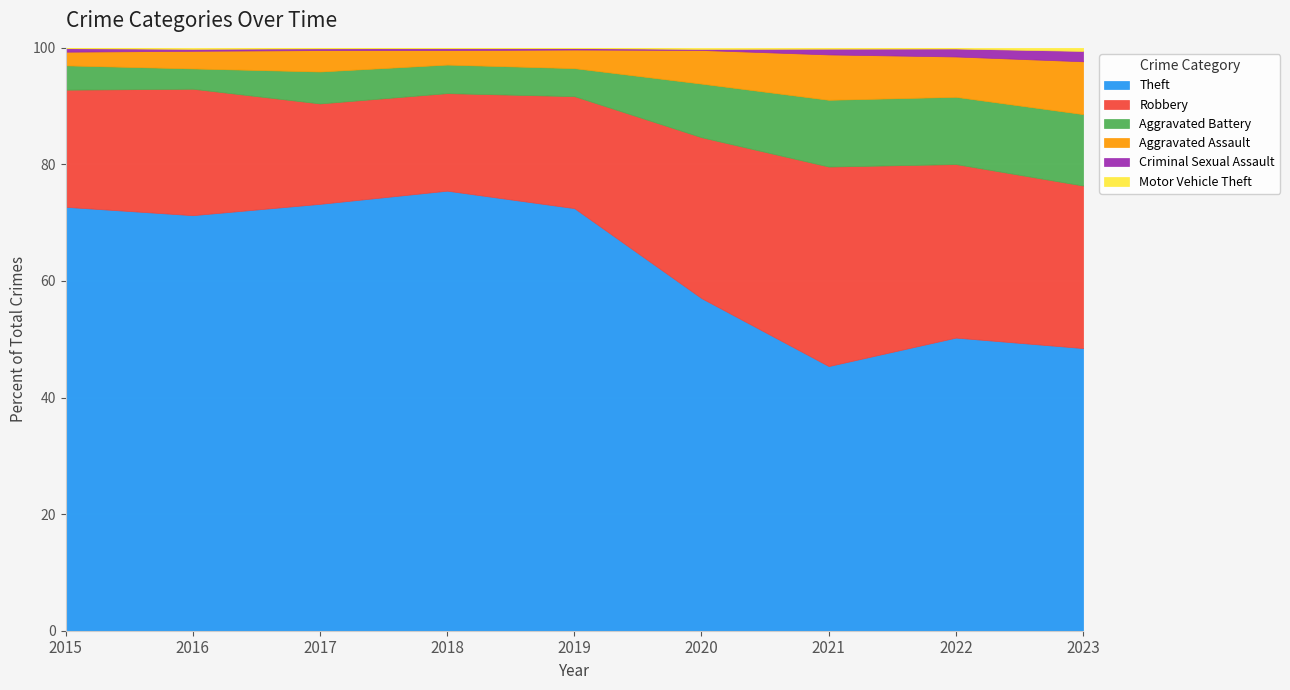

The Robbery series shows 642 at 2021. True or false?

False